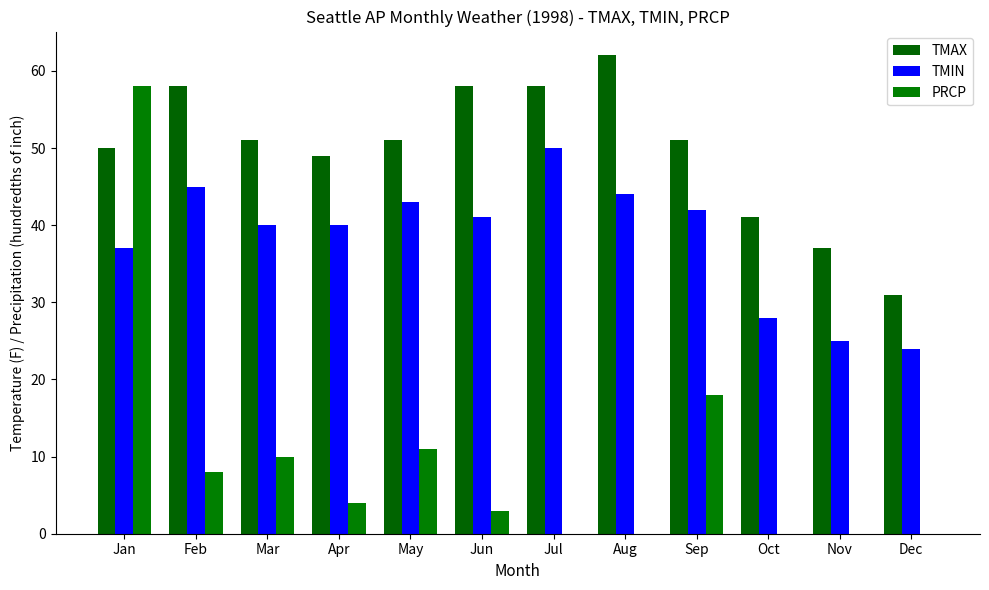

How many groups of bars are there?

12